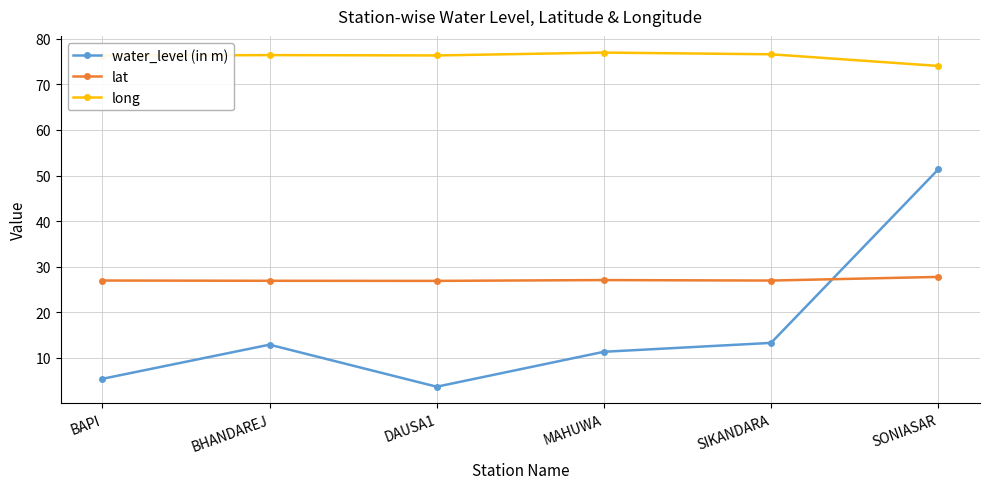

Is the value of long at MAHUWA greater than the value of water_level (in m) at BAPI?

Yes